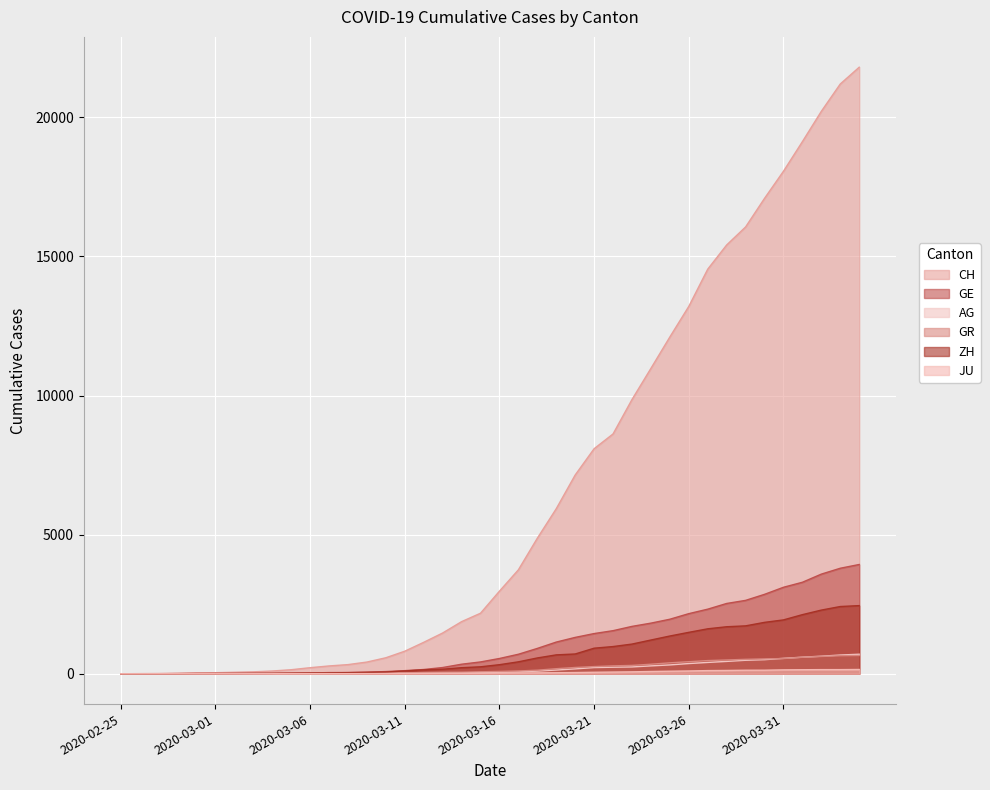

True or false: AG and ZH cross at least once.

True